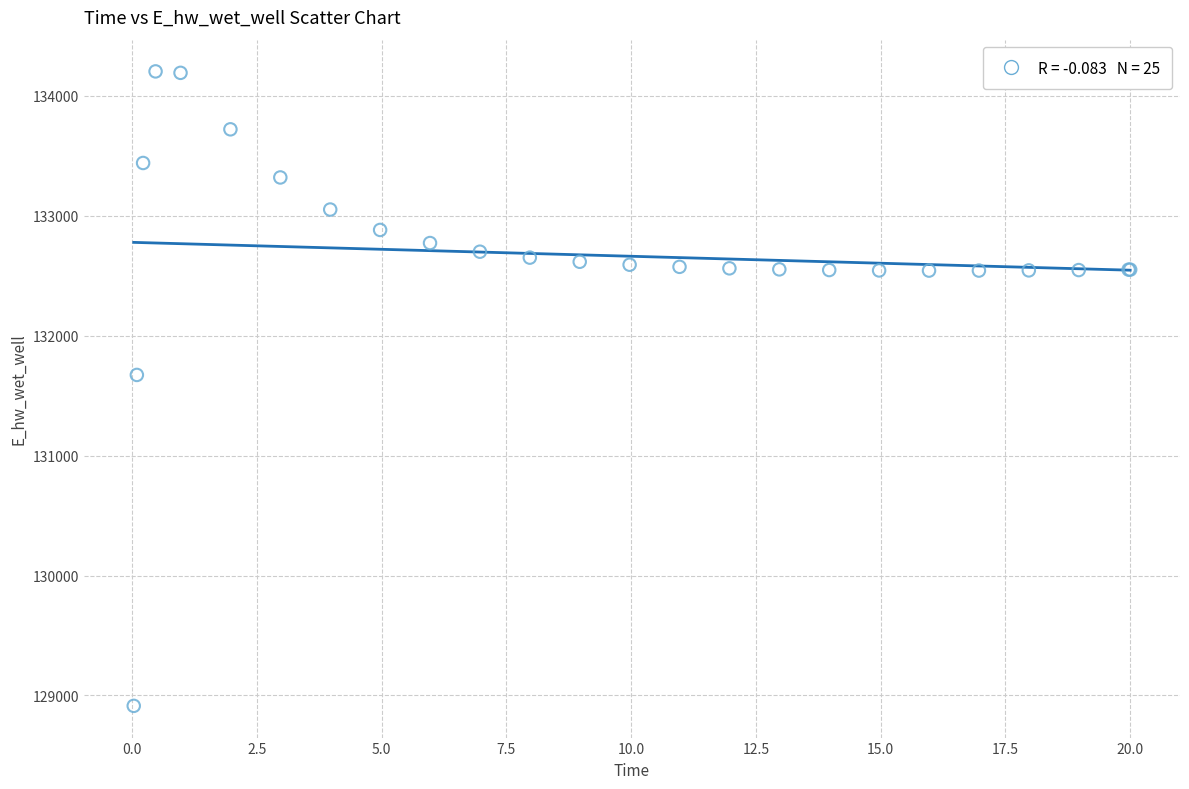

What Y value in the scatter plot is closest to 131558?

131673.2